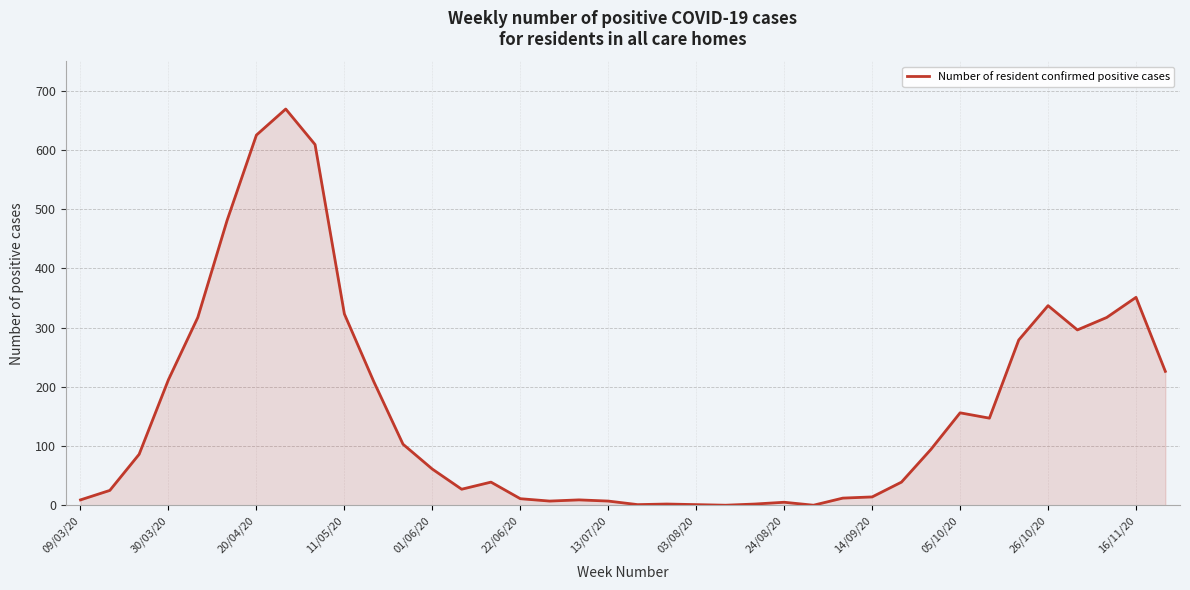

Is this an area chart (filled region under the line)?

Yes